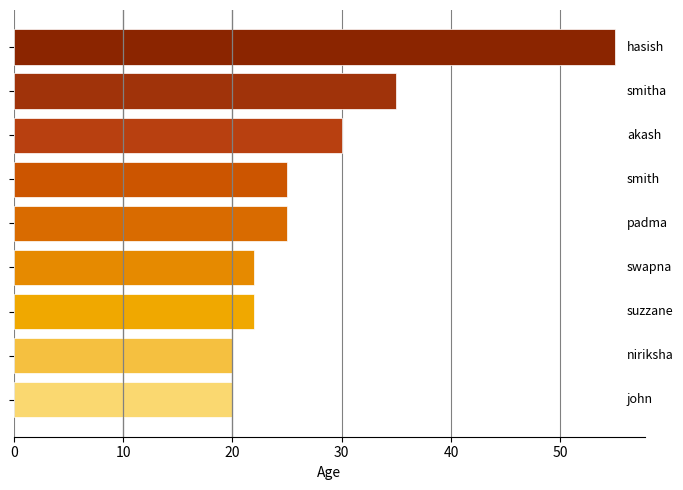

How many bars are there in total?

9